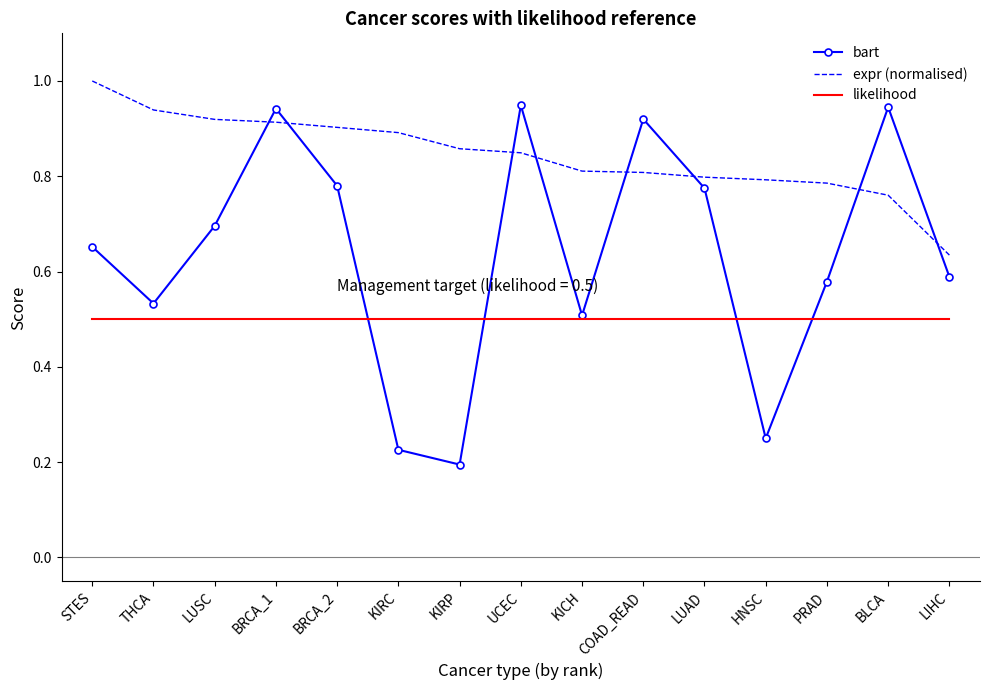

Is it true that expr (normalised) equals 0.9 at THCA?

True